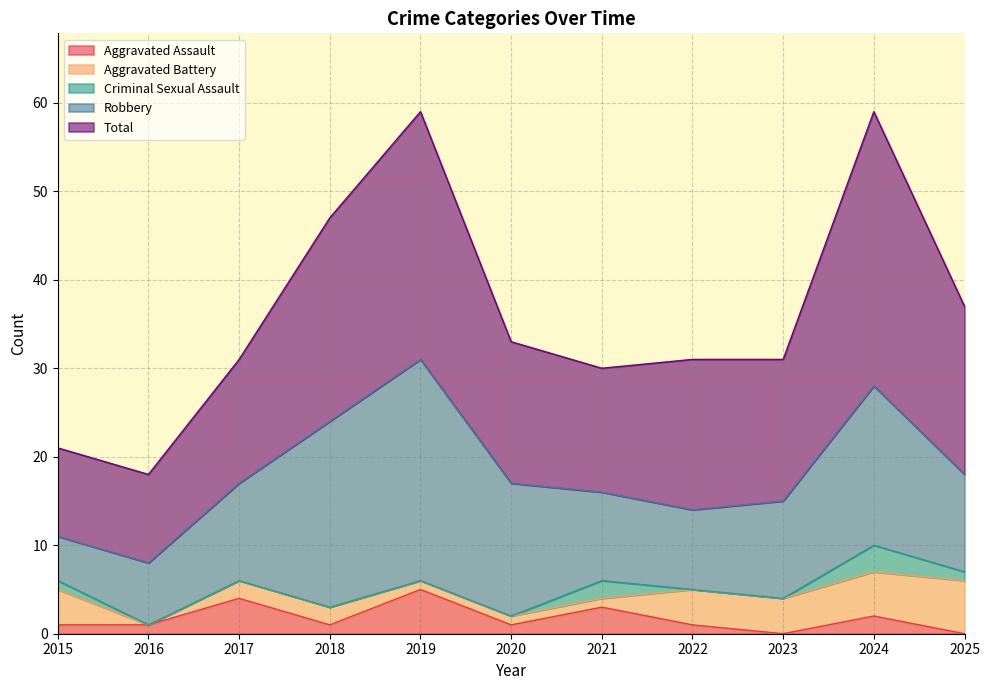

What is the total value across all series at 2019?

59